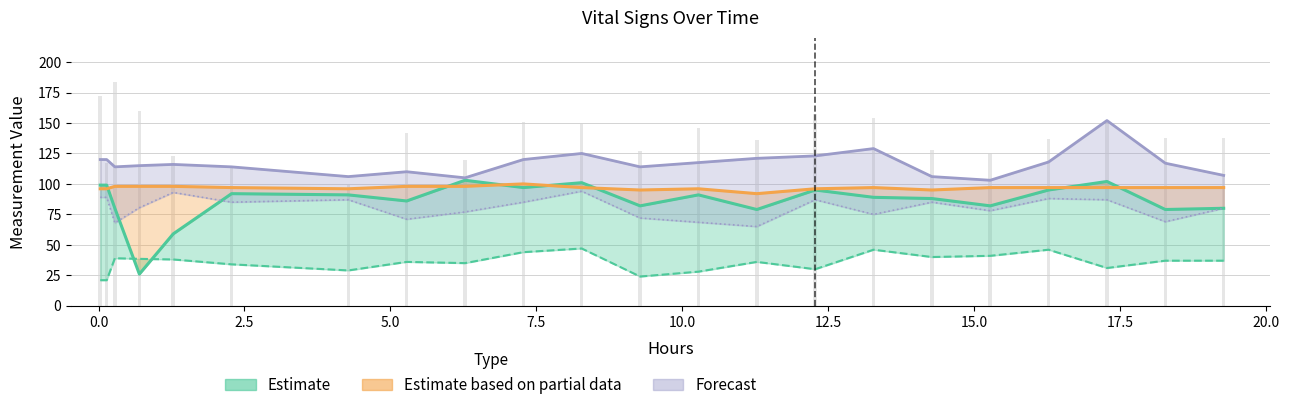

Reading left to right, extract all data points from this chart.

Estimate (MBP): 99.0	99.0	80.0	26.0	59.0	92.0	91.0	86.0	103.0	97.0	101.0	82.0	91.0	79.0	95.0	89.0	88.0	82.0	95.0	102.0	79.0	80.0
Estimate partial (SpO2): 96.0	96.0	98.0	98.0	98.0	97.0	96.0	98.0	98.0	100.0	97.0	95.0	96.0	92.0	96.0	97.0	95.0	97.0	97.0	97.0	97.0	97.0
Forecast (SBP): 120.0	120.0	114.0	115.0	116.0	114.0	106.0	110.0	105.0	120.0	125.0	114.0	117.5	121.0	123.0	129.0	106.0	103.0	118.0	152.0	117.0	107.0
Heart Rate: 172.0	117.0	184.0	160.0	123.0	114.0	100.0	142.0	120.0	151.0	149.0	127.0	146.0	136.0	157.0	154.0	128.0	125.0	137.0	152.0	138.0	138.0